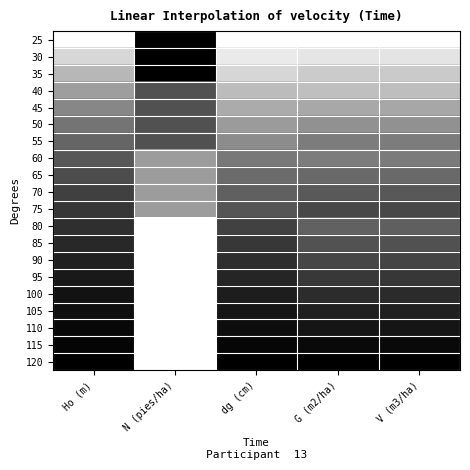

At which category does the chart reach its peak across all series?

N (pies/ha)